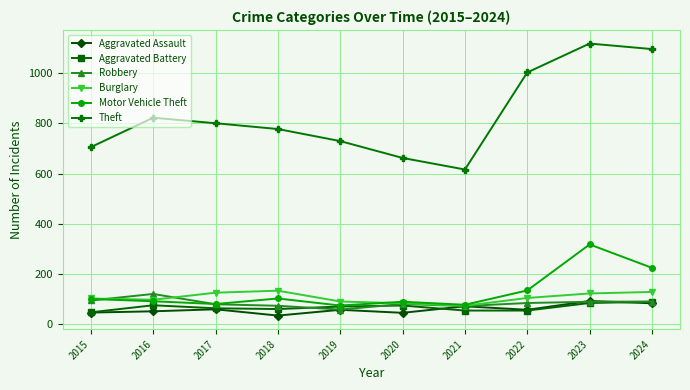

Does the chart display data point markers on the line(s)?

Yes